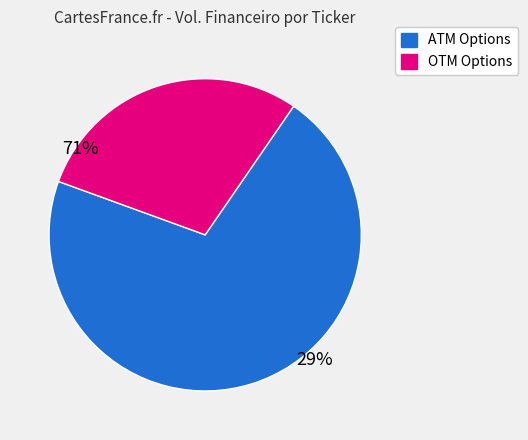

Is there any slice that represents more than half of the pie?

Yes